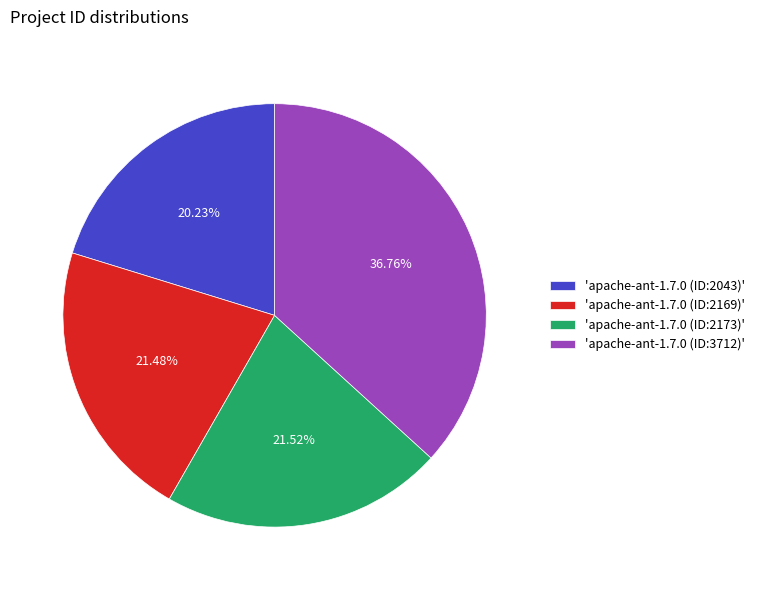

Which has a higher value, 'apache-ant-1.7.0 (ID:2173)' or 'apache-ant-1.7.0 (ID:2043)'?

'apache-ant-1.7.0 (ID:2173)'